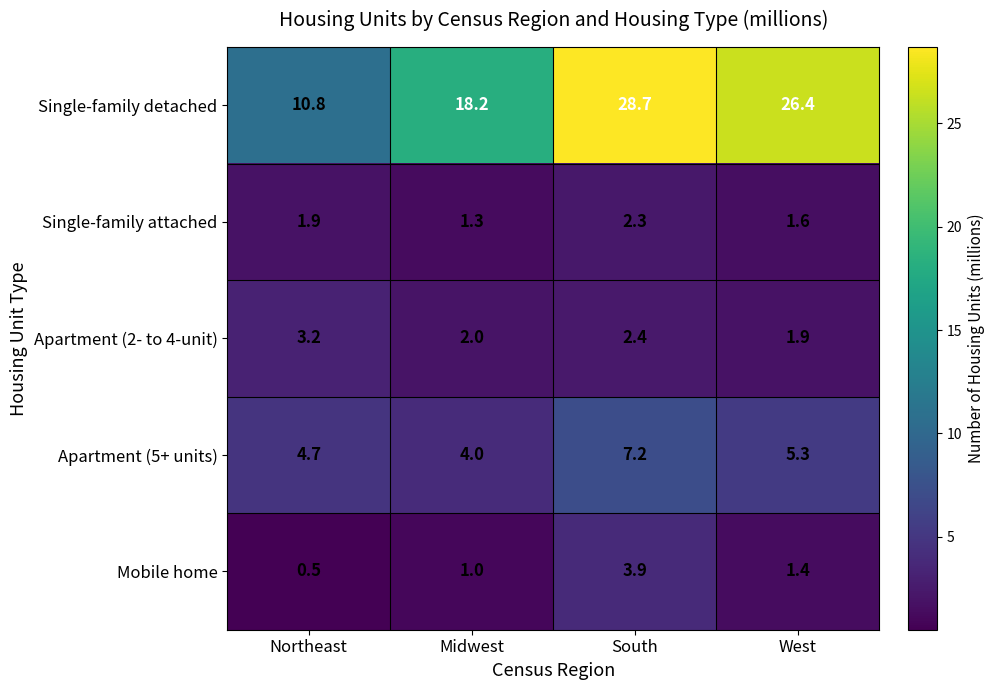

Is it true that Apartment (5+ units) equals 4.7 at Northeast?

True